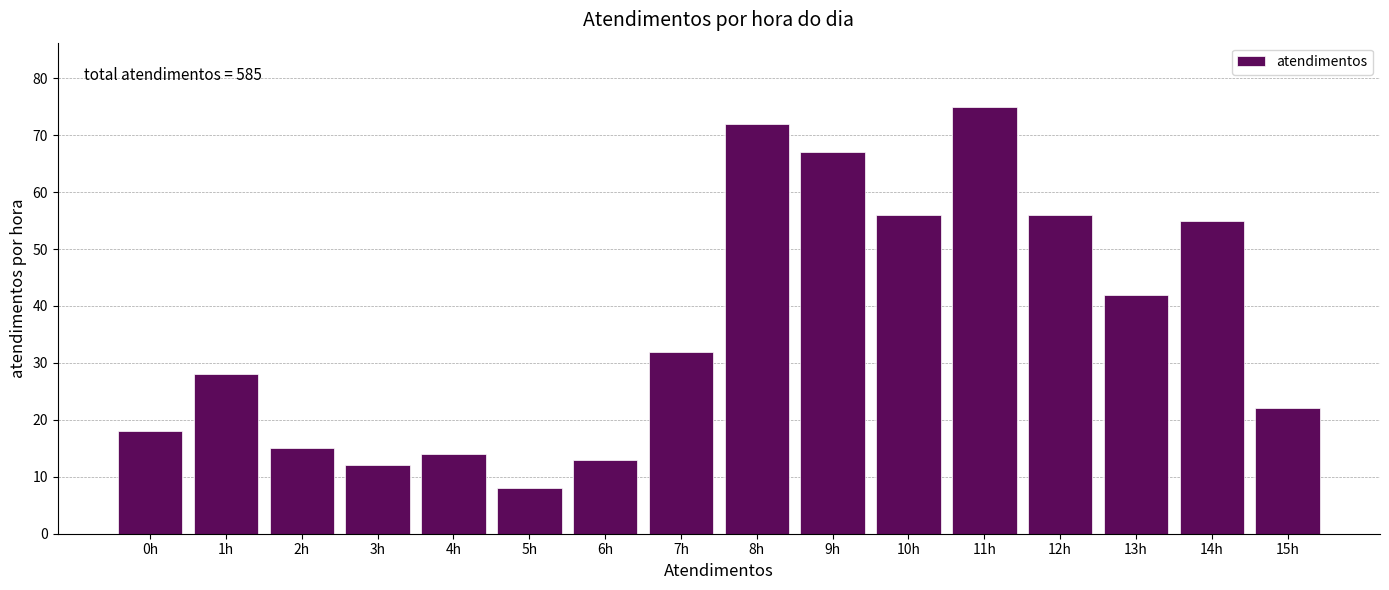

Reading left to right, list all the values displayed in this chart.

0h=18	1h=28	2h=15	3h=12	4h=14	5h=8	6h=13	7h=32	8h=72	9h=67	10h=56	11h=75	12h=56	13h=42	14h=55	15h=22